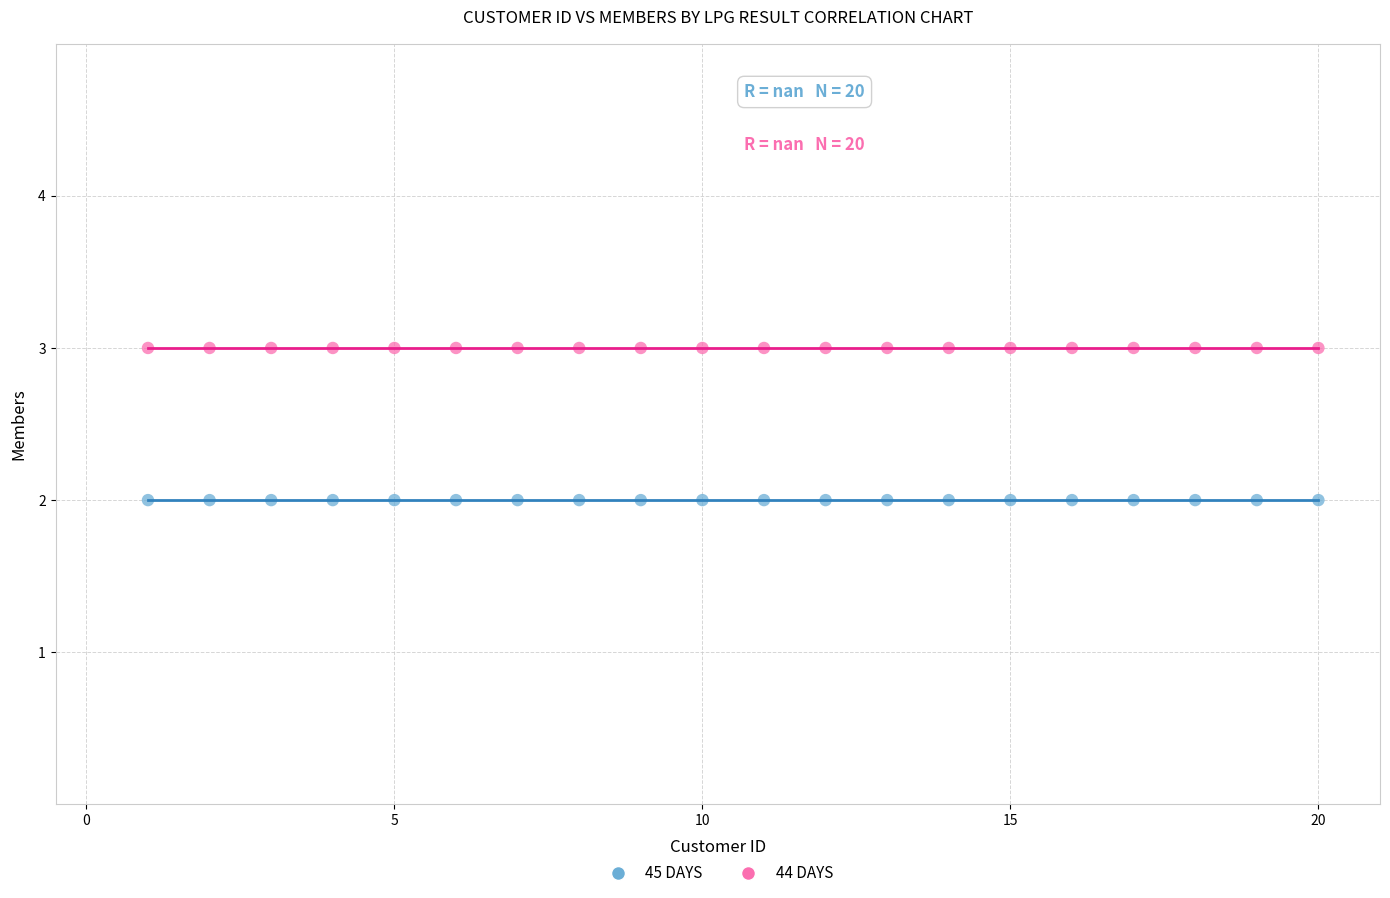

Which series reaches the minimum Y coordinate?

45 DAYS